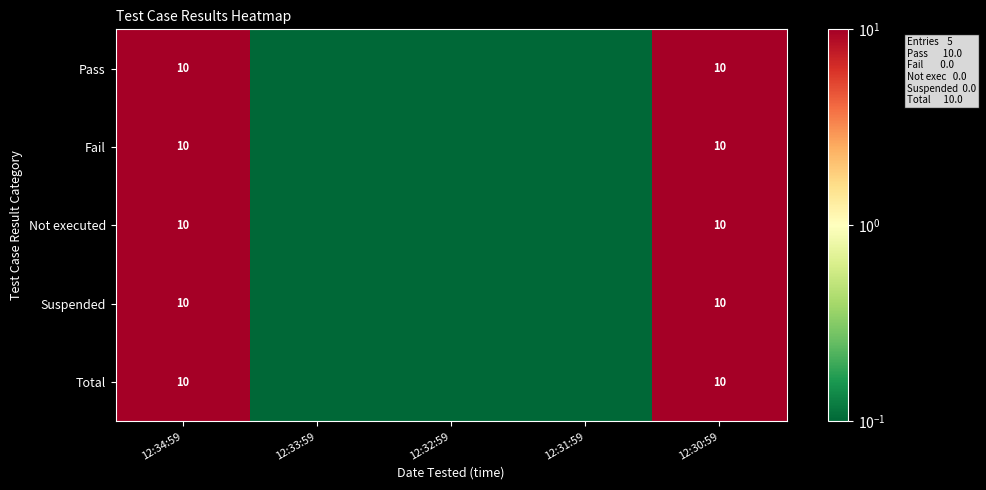

How many categories are shown in the chart?

5